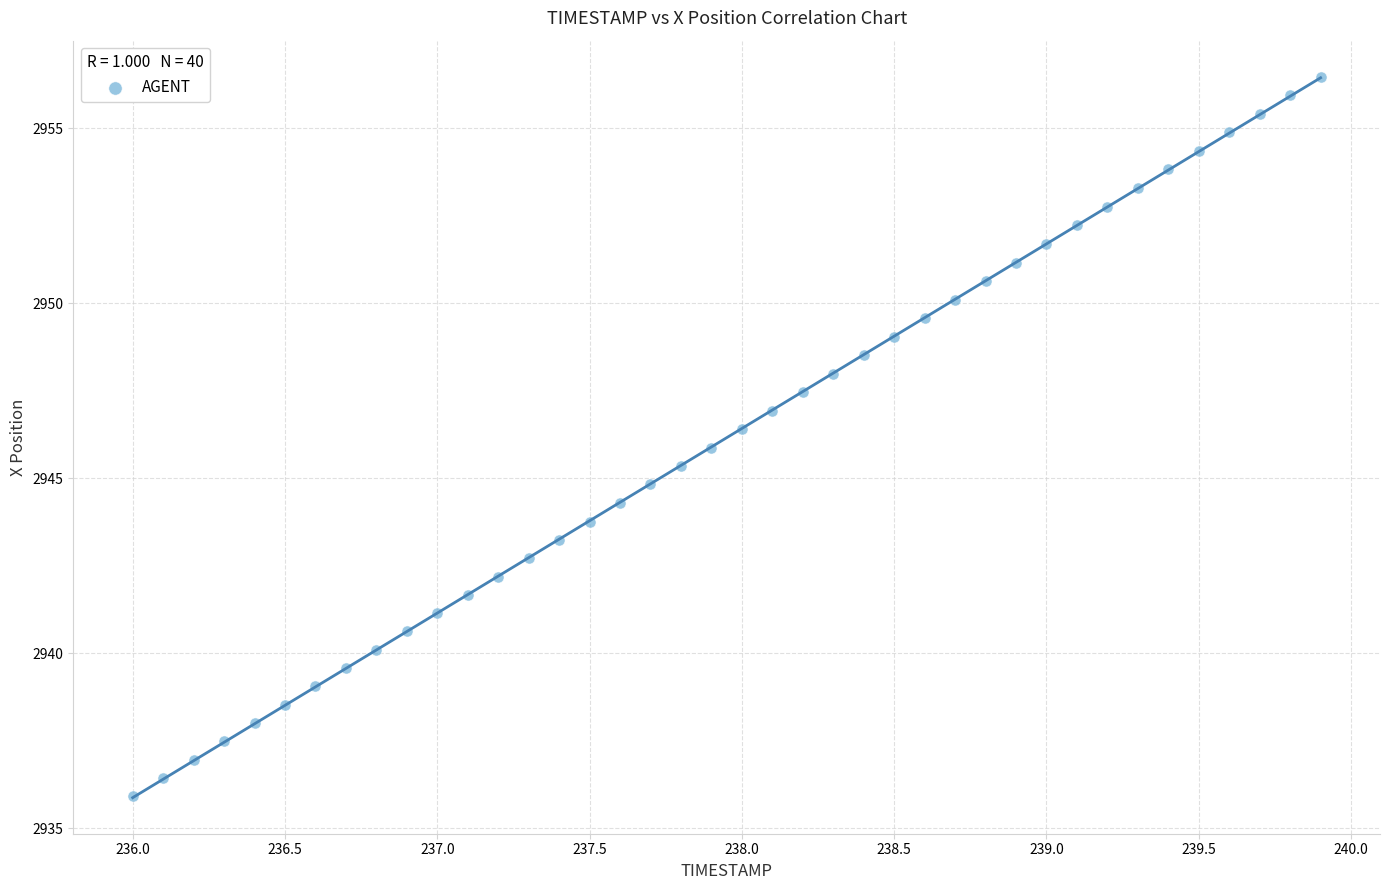

What is the range of X values (max minus min)?

3.9